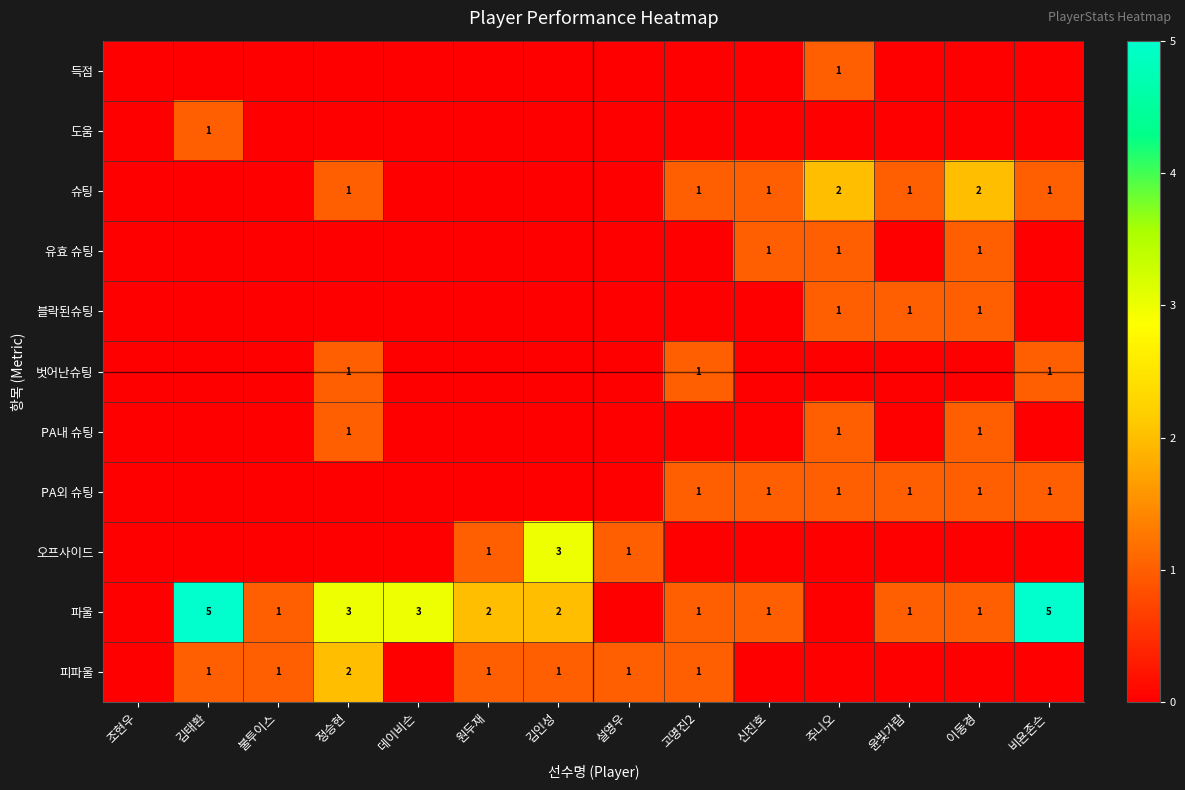

True or false: 벗어난슈팅 has a value of 1 at 고명진2.

True